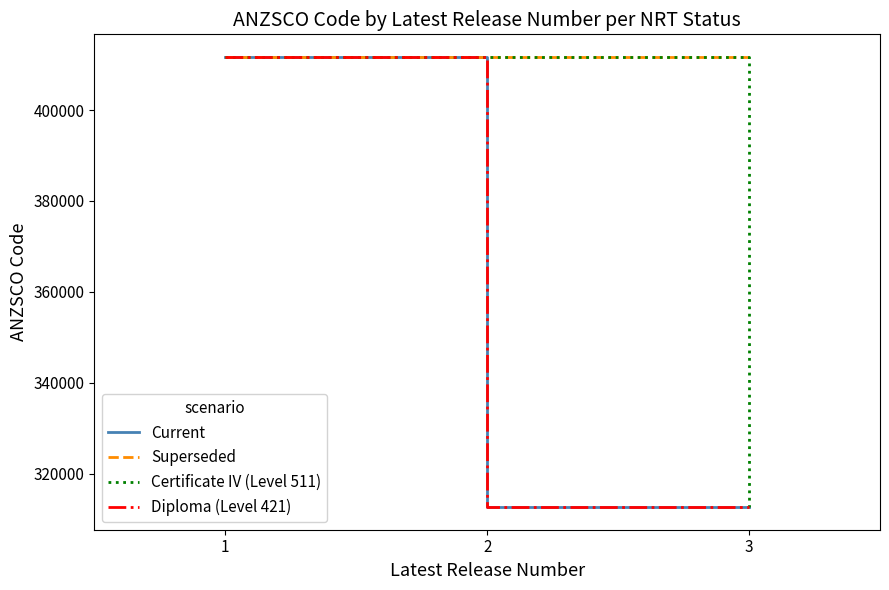

What is the value of the Diploma (Level 421) point at the 3rd from the left?

312611